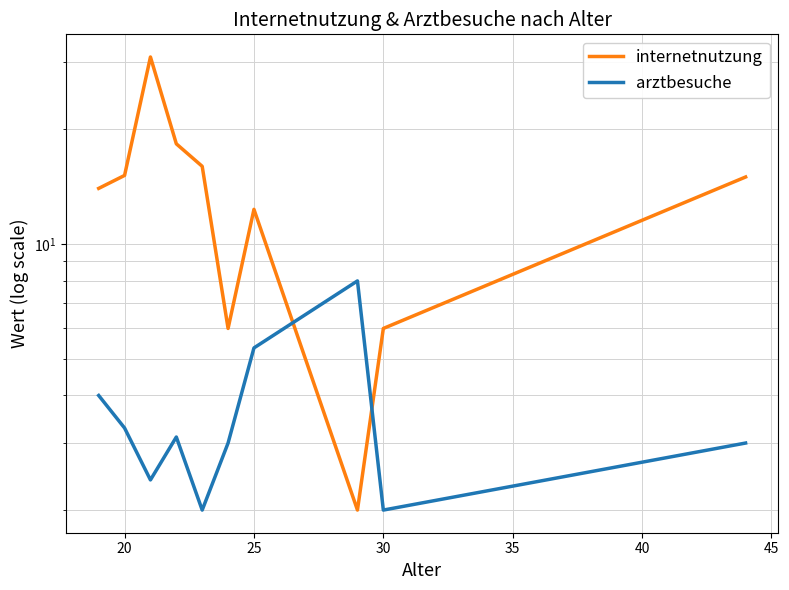

What are all the series names shown in the legend?

internetnutzung, arztbesuche